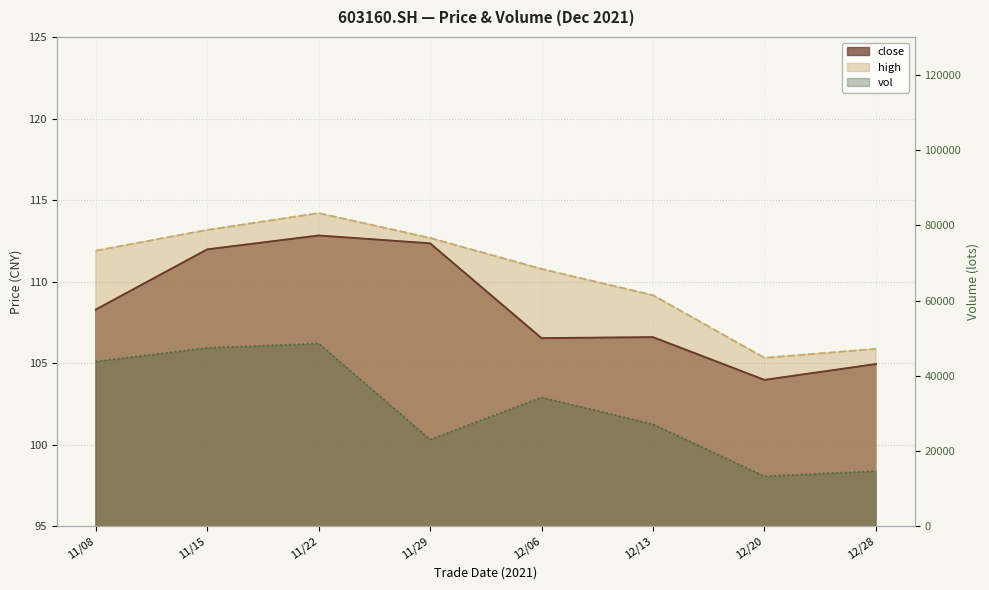

What is the value of the vol point at the 5th from the left?

34298.2